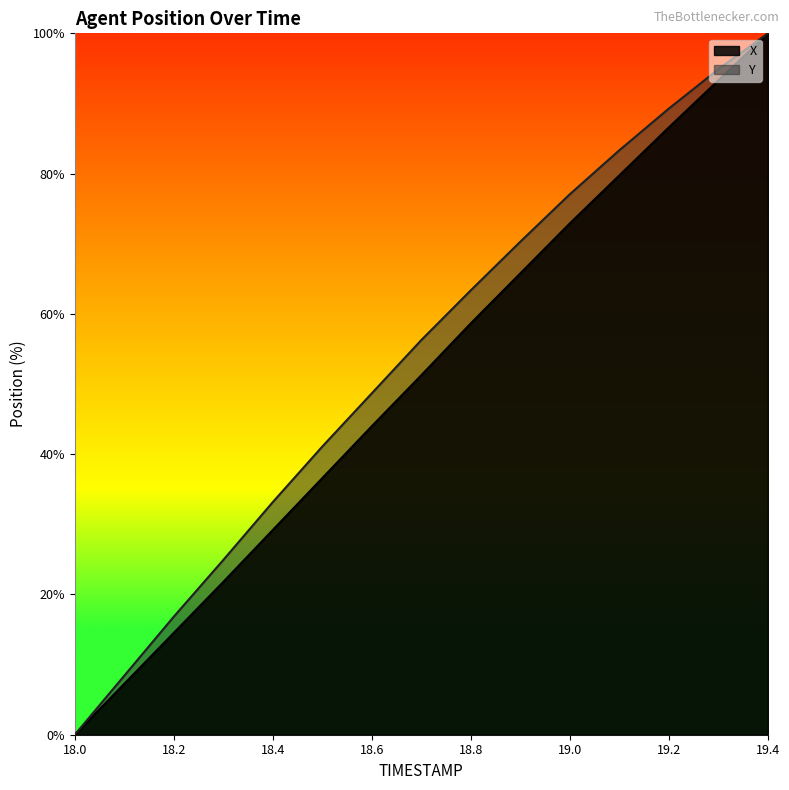

True or false: X and Y cross at least once.

False